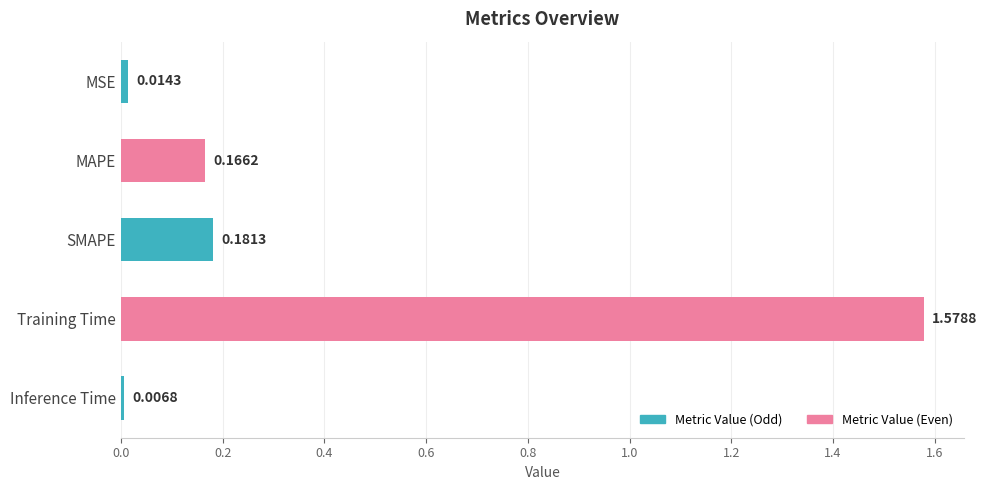

Which has a higher value, Inference Time or MAPE?

MAPE